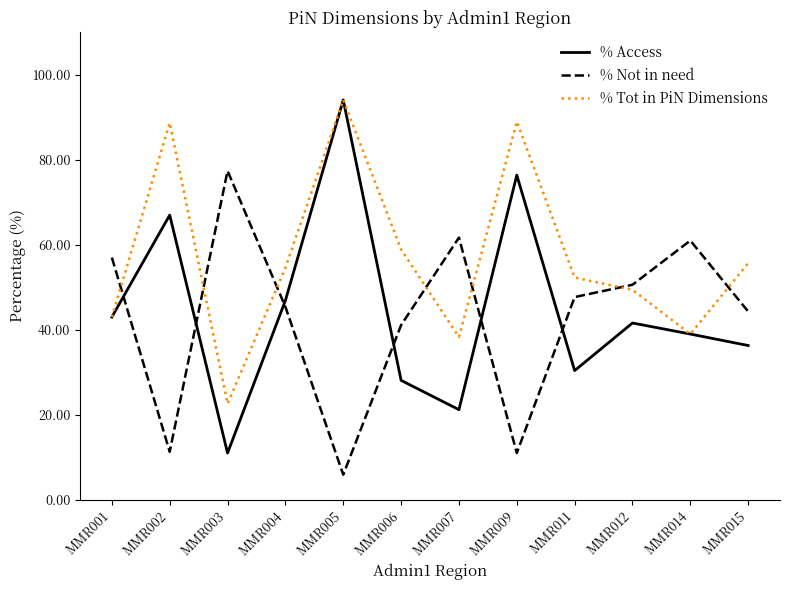

At which label does % Not in need reach its minimum?

MMR005